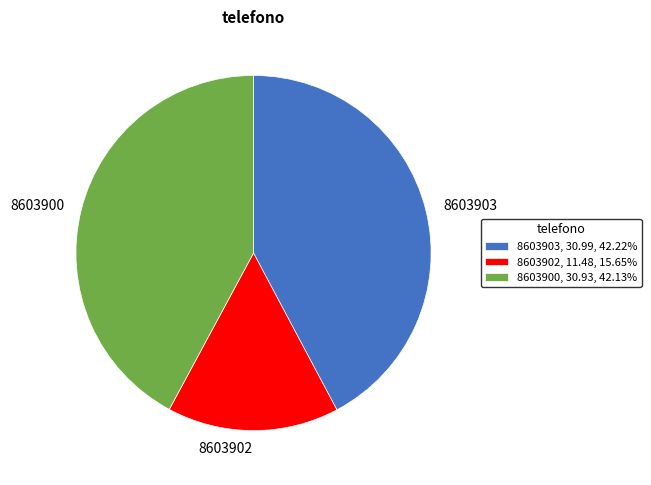

What is the ratio of the value at 8603900, 30.93, 42.13% to the value at 8603902, 11.48, 15.65%?

2.7